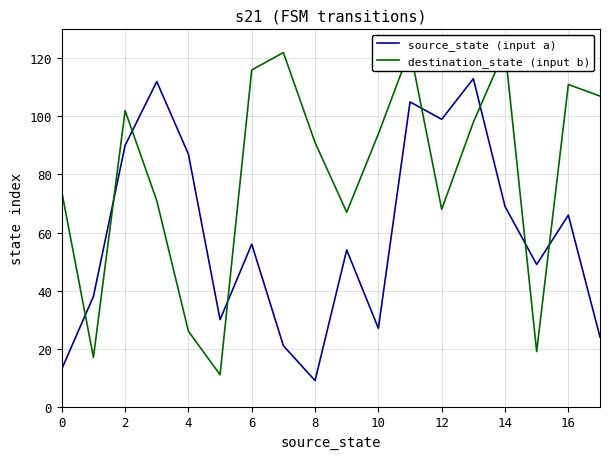

True or false: source_state (input a) and destination_state (input b) intersect in this chart.

True